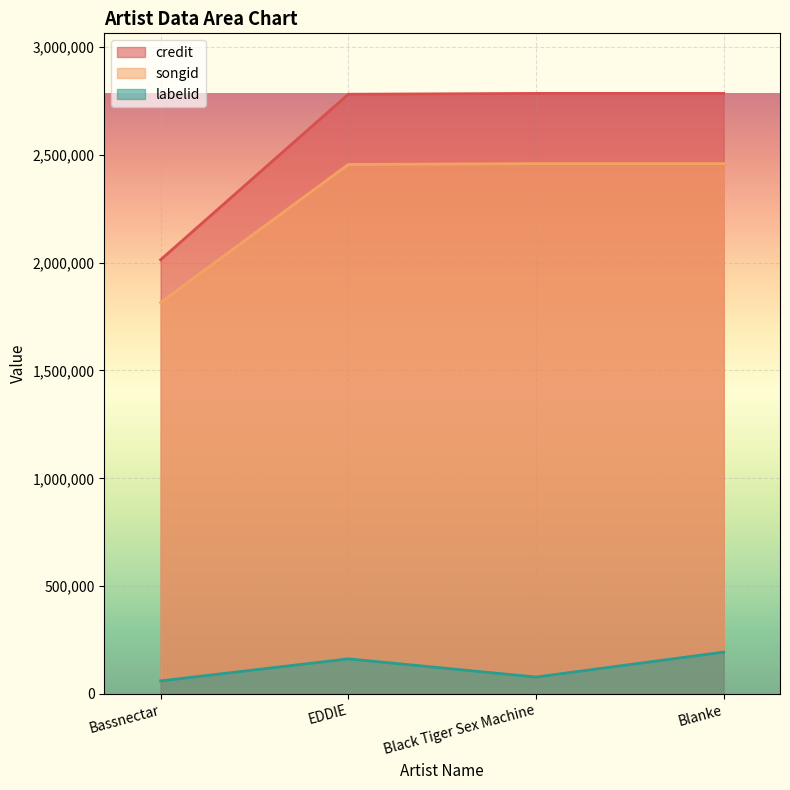

List the series in order of their peak value, highest first.

credit, songid, labelid